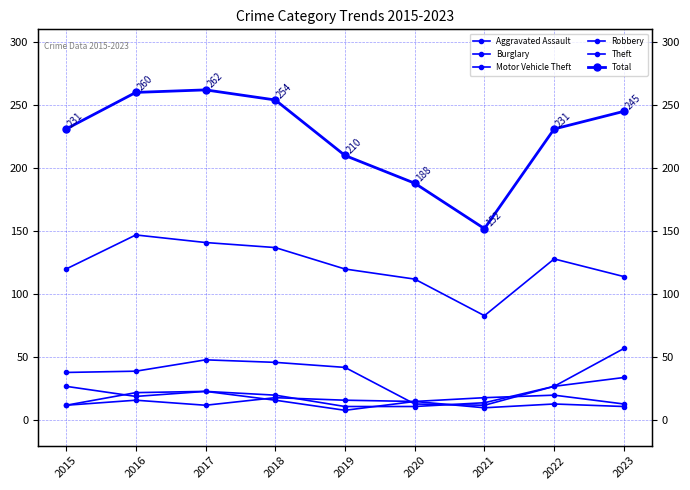

Rank the categories by Motor Vehicle Theft value from lowest to highest.

2019, 2020, 2021, 2016, 2018, 2017, 2015, 2022, 2023